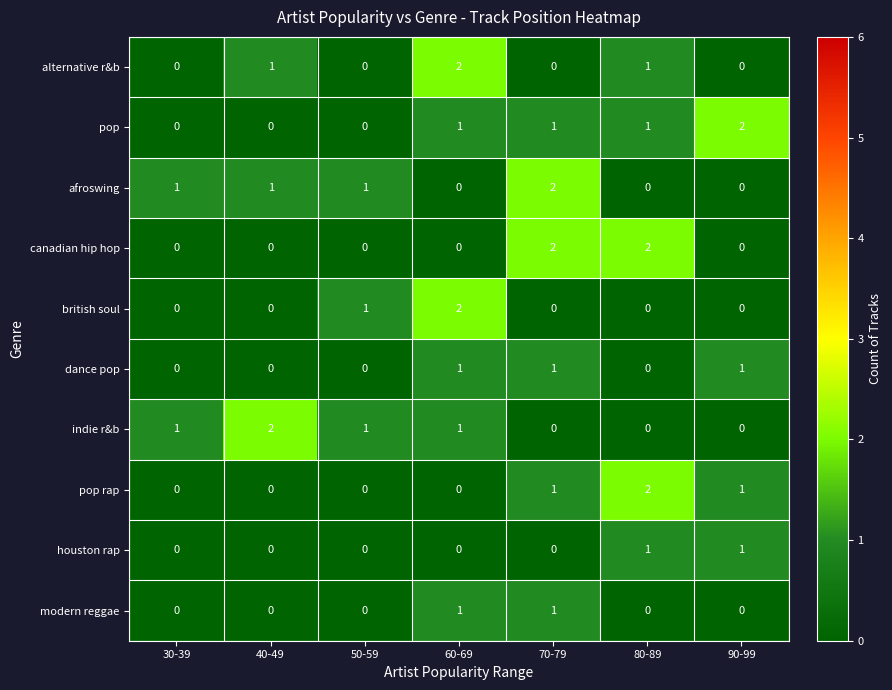

What is the sum of all alternative r&b values?

4